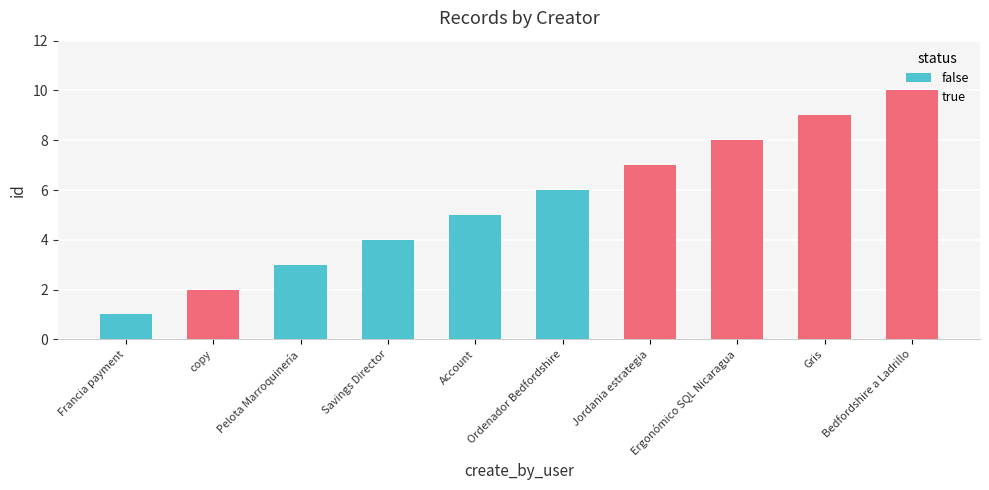

Where is the data nearest to the value 5?

Account